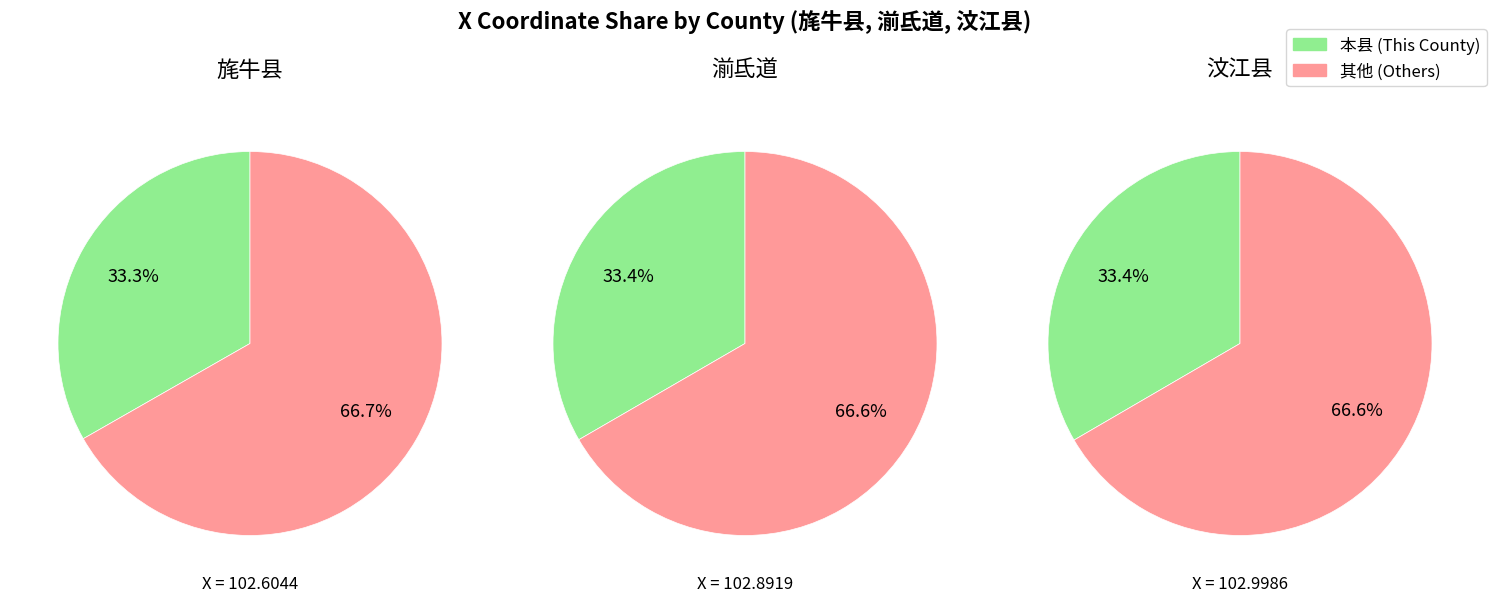

Rank the categories by value from highest to lowest.

汶江县, 湔氐道, 旄牛县